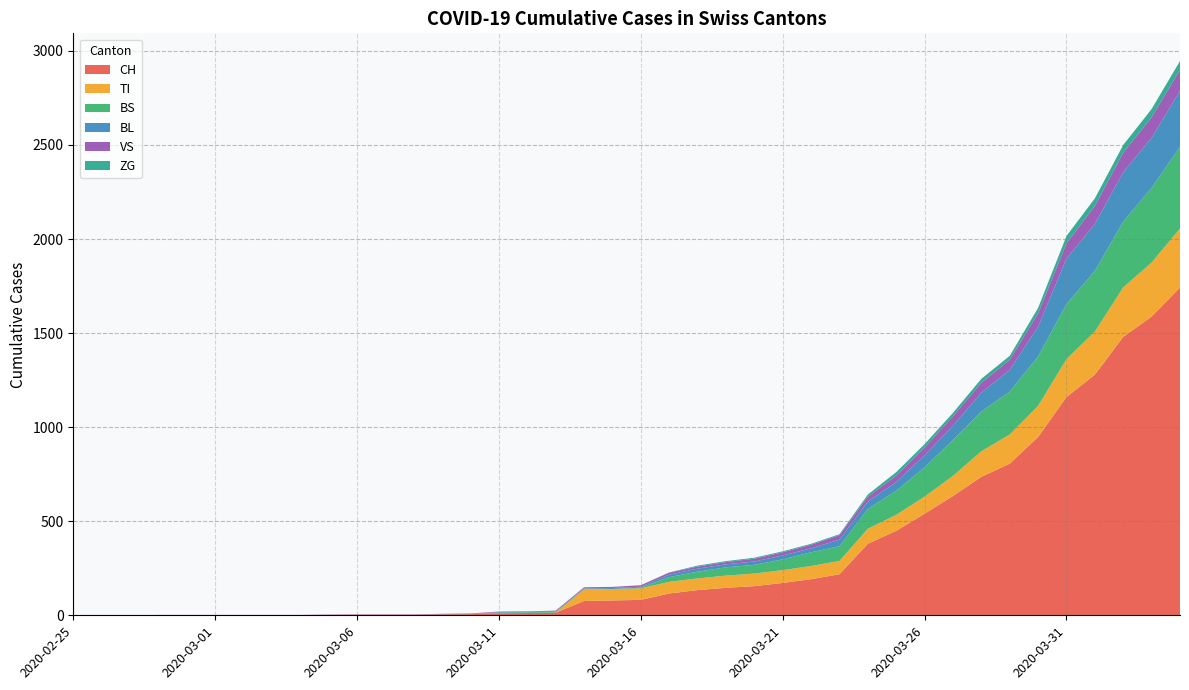

Reading left to right, extract all data points from this chart.

CH: 2020-02-25=0	2020-02-26=0	2020-02-27=0	2020-02-28=0	2020-02-29=0	2020-03-01=0	2020-03-02=0	2020-03-03=0	2020-03-04=0	2020-03-05=2	2020-03-06=3	2020-03-07=3	2020-03-08=3	2020-03-09=5	2020-03-10=6	2020-03-11=11	2020-03-12=12	2020-03-13=14	2020-03-14=76	2020-03-15=79	2020-03-16=82	2020-03-17=116	2020-03-18=134	2020-03-19=146	2020-03-20=155	2020-03-21=172	2020-03-22=192	2020-03-23=218	2020-03-24=380	2020-03-25=449	2020-03-26=540	2020-03-27=634	2020-03-28=736	2020-03-29=806	2020-03-30=948	2020-03-31=1160	2020-04-01=1279	2020-04-02=1480	2020-04-03=1588	2020-04-04=1742
TI: 2020-02-25=0	2020-02-26=0	2020-02-27=0	2020-02-28=0	2020-02-29=0	2020-03-01=0	2020-03-02=0	2020-03-03=0	2020-03-04=0	2020-03-05=0	2020-03-06=0	2020-03-07=0	2020-03-08=0	2020-03-09=0	2020-03-10=0	2020-03-11=0	2020-03-12=0	2020-03-13=0	2020-03-14=61	2020-03-15=61	2020-03-16=61	2020-03-17=62	2020-03-18=62	2020-03-19=65	2020-03-20=67	2020-03-21=68	2020-03-22=70	2020-03-23=71	2020-03-24=80	2020-03-25=85	2020-03-26=91	2020-03-27=107	2020-03-28=136	2020-03-29=155	2020-03-30=165	2020-03-31=202	2020-04-01=229	2020-04-02=263	2020-04-03=287	2020-04-04=314
BS: 2020-02-25=0	2020-02-26=0	2020-02-27=0	2020-02-28=0	2020-02-29=0	2020-03-01=0	2020-03-02=0	2020-03-03=0	2020-03-04=0	2020-03-05=0	2020-03-06=0	2020-03-07=0	2020-03-08=0	2020-03-09=0	2020-03-10=0	2020-03-11=4	2020-03-12=4	2020-03-13=4	2020-03-14=4	2020-03-15=0	2020-03-16=4	2020-03-17=25	2020-03-18=36	2020-03-19=44	2020-03-20=46	2020-03-21=57	2020-03-22=73	2020-03-23=78	2020-03-24=105	2020-03-25=128	2020-03-26=155	2020-03-27=191	2020-03-28=211	2020-03-29=228	2020-03-30=263	2020-03-31=292	2020-04-01=323	2020-04-02=350	2020-04-03=397	2020-04-04=434
BL: 2020-02-25=0	2020-02-26=0	2020-02-27=0	2020-02-28=0	2020-02-29=0	2020-03-01=0	2020-03-02=0	2020-03-03=0	2020-03-04=0	2020-03-05=0	2020-03-06=0	2020-03-07=0	2020-03-08=0	2020-03-09=1	2020-03-10=2	2020-03-11=2	2020-03-12=2	2020-03-13=2	2020-03-14=2	2020-03-15=5	2020-03-16=5	2020-03-17=13	2020-03-18=16	2020-03-19=16	2020-03-20=18	2020-03-21=21	2020-03-22=21	2020-03-23=35	2020-03-24=40	2020-03-25=46	2020-03-26=65	2020-03-27=76	2020-03-28=100	2020-03-29=115	2020-03-30=158	2020-03-31=242	2020-04-01=249	2020-04-02=262	2020-04-03=266	2020-04-04=298
VS: 2020-02-25=0	2020-02-26=0	2020-02-27=0	2020-02-28=2	2020-02-29=2	2020-03-01=2	2020-03-02=2	2020-03-03=2	2020-03-04=2	2020-03-05=2	2020-03-06=2	2020-03-07=2	2020-03-08=2	2020-03-09=2	2020-03-10=2	2020-03-11=3	2020-03-12=3	2020-03-13=5	2020-03-14=6	2020-03-15=6	2020-03-16=8	2020-03-17=11	2020-03-18=11	2020-03-19=12	2020-03-20=15	2020-03-21=17	2020-03-22=19	2020-03-23=24	2020-03-24=25	2020-03-25=35	2020-03-26=41	2020-03-27=50	2020-03-28=53	2020-03-29=54	2020-03-30=71	2020-03-31=81	2020-04-01=96	2020-04-02=104	2020-04-03=109	2020-04-04=112
ZG: 2020-02-25=0	2020-02-26=0	2020-02-27=0	2020-02-28=0	2020-02-29=0	2020-03-01=0	2020-03-02=0	2020-03-03=0	2020-03-04=0	2020-03-05=0	2020-03-06=0	2020-03-07=0	2020-03-08=0	2020-03-09=0	2020-03-10=0	2020-03-11=0	2020-03-12=0	2020-03-13=0	2020-03-14=0	2020-03-15=0	2020-03-16=0	2020-03-17=1	2020-03-18=5	2020-03-19=5	2020-03-20=5	2020-03-21=5	2020-03-22=5	2020-03-23=5	2020-03-24=12	2020-03-25=18	2020-03-26=18	2020-03-27=18	2020-03-28=21	2020-03-29=21	2020-03-30=29	2020-03-31=39	2020-04-01=40	2020-04-02=41	2020-04-03=44	2020-04-04=46